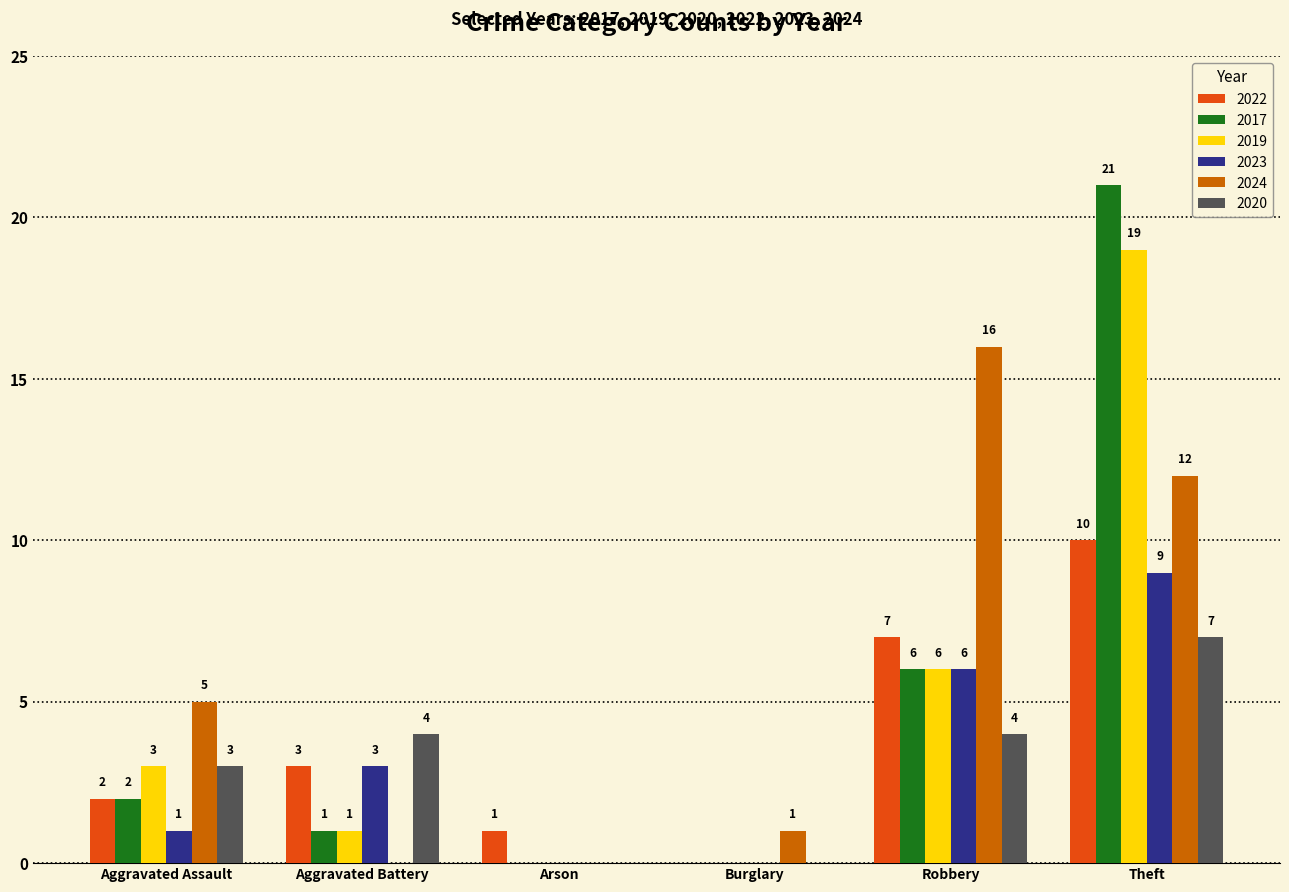

Which series changed the most between Aggravated Battery and Robbery?

2024